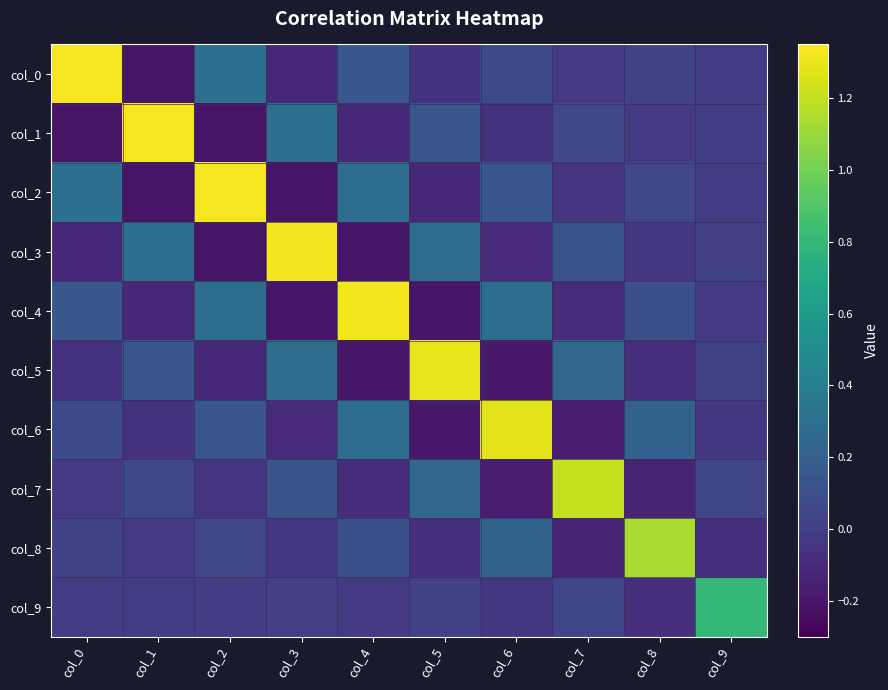

Reading left to right, list all the values displayed in this chart.

col_0: col_0=1.3	col_1=-0.2	col_2=0.3	col_3=-0.1	col_4=0.1	col_5=-0.1	col_6=0.1	col_7=-0.0	col_8=0.0	col_9=-0.0
col_1: col_0=-0.2	col_1=1.3	col_2=-0.2	col_3=0.3	col_4=-0.1	col_5=0.1	col_6=-0.1	col_7=0.1	col_8=-0.0	col_9=0.0
col_2: col_0=0.3	col_1=-0.2	col_2=1.3	col_3=-0.2	col_4=0.3	col_5=-0.1	col_6=0.1	col_7=-0.1	col_8=0.1	col_9=-0.0
col_3: col_0=-0.1	col_1=0.3	col_2=-0.2	col_3=1.3	col_4=-0.2	col_5=0.3	col_6=-0.1	col_7=0.1	col_8=-0.0	col_9=0.0
col_4: col_0=0.1	col_1=-0.1	col_2=0.3	col_3=-0.2	col_4=1.3	col_5=-0.2	col_6=0.3	col_7=-0.1	col_8=0.1	col_9=-0.0
col_5: col_0=-0.1	col_1=0.1	col_2=-0.1	col_3=0.3	col_4=-0.2	col_5=1.3	col_6=-0.2	col_7=0.2	col_8=-0.1	col_9=0.0
col_6: col_0=0.1	col_1=-0.1	col_2=0.1	col_3=-0.1	col_4=0.3	col_5=-0.2	col_6=1.3	col_7=-0.2	col_8=0.2	col_9=-0.0
col_7: col_0=-0.0	col_1=0.1	col_2=-0.1	col_3=0.1	col_4=-0.1	col_5=0.2	col_6=-0.2	col_7=1.2	col_8=-0.1	col_9=0.0
col_8: col_0=0.0	col_1=-0.0	col_2=0.1	col_3=-0.0	col_4=0.1	col_5=-0.1	col_6=0.2	col_7=-0.1	col_8=1.1	col_9=-0.1
col_9: col_0=-0.0	col_1=0.0	col_2=-0.0	col_3=0.0	col_4=-0.0	col_5=0.0	col_6=-0.0	col_7=0.0	col_8=-0.1	col_9=0.8